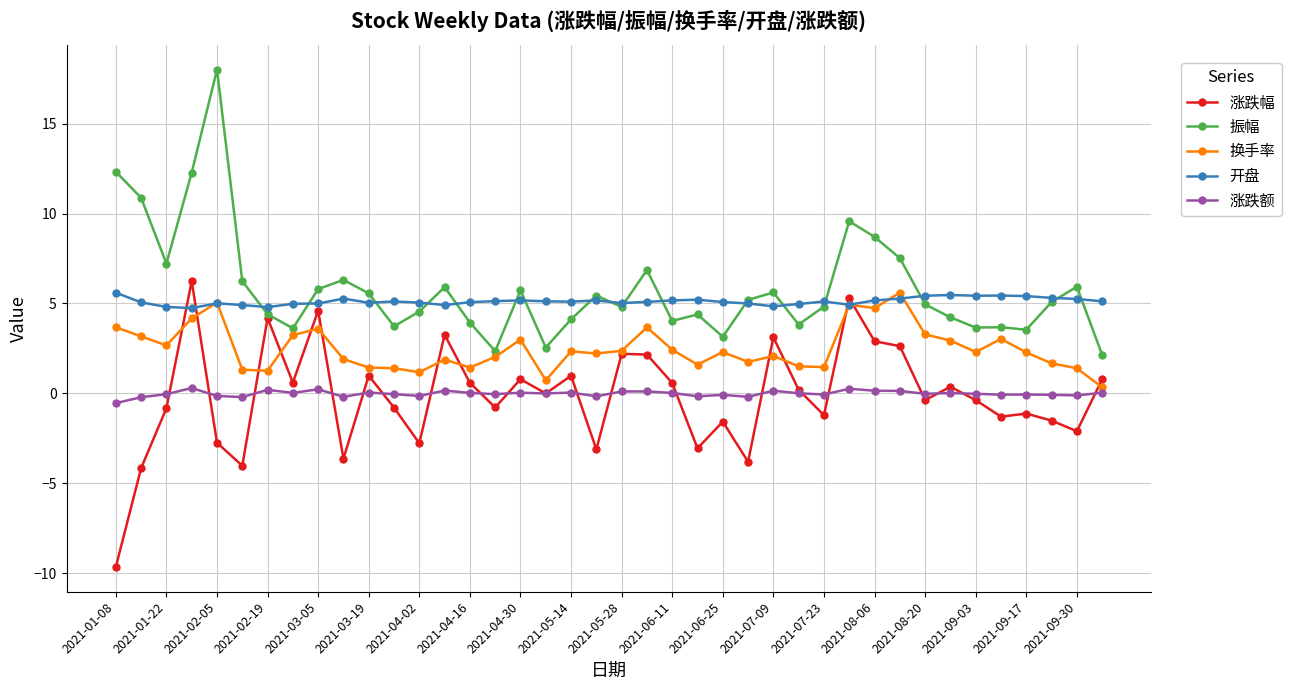

What is the value of the 振幅 point at the 8th from the left?

3.6